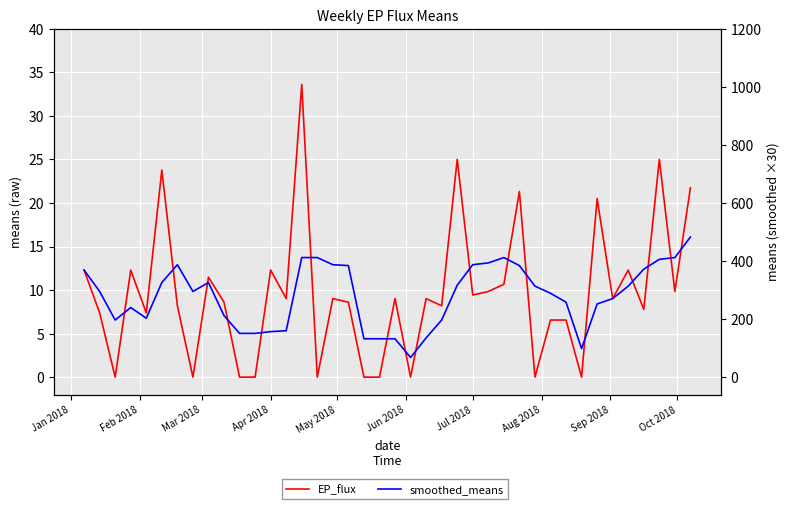

At which category does the chart reach its minimum across all series?

Mar 2018